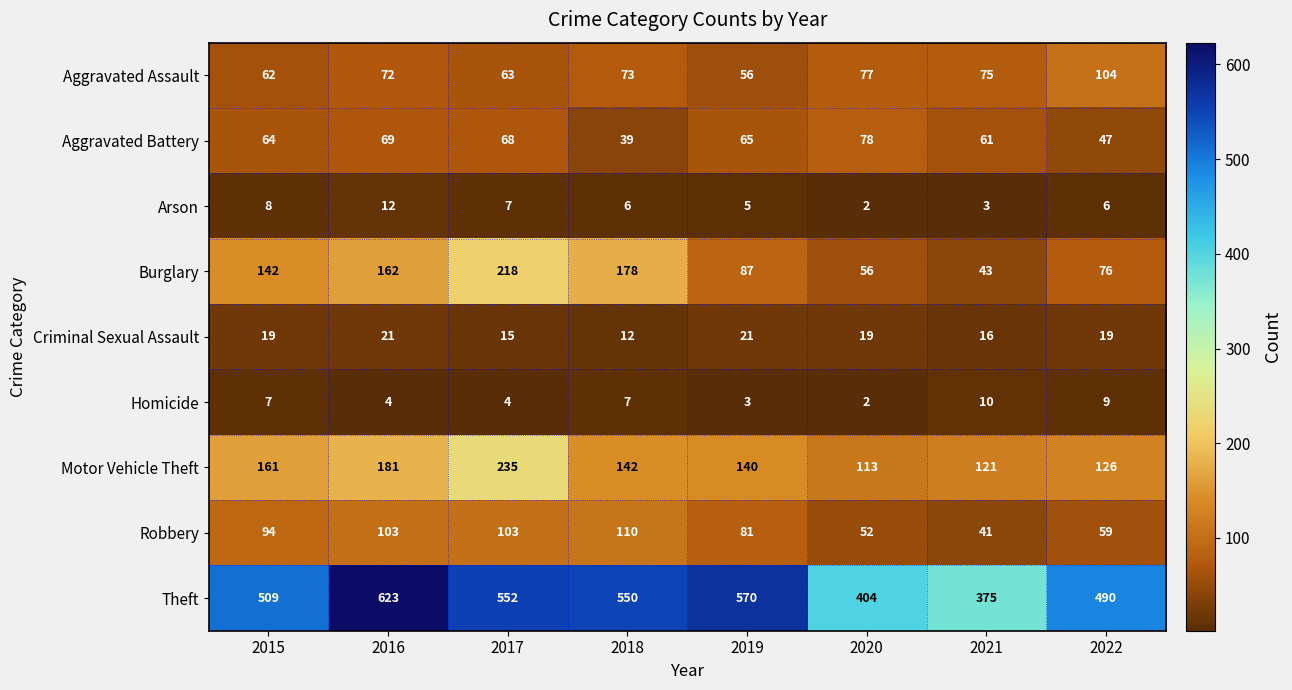

At which category does the chart reach its minimum across all series?

2020